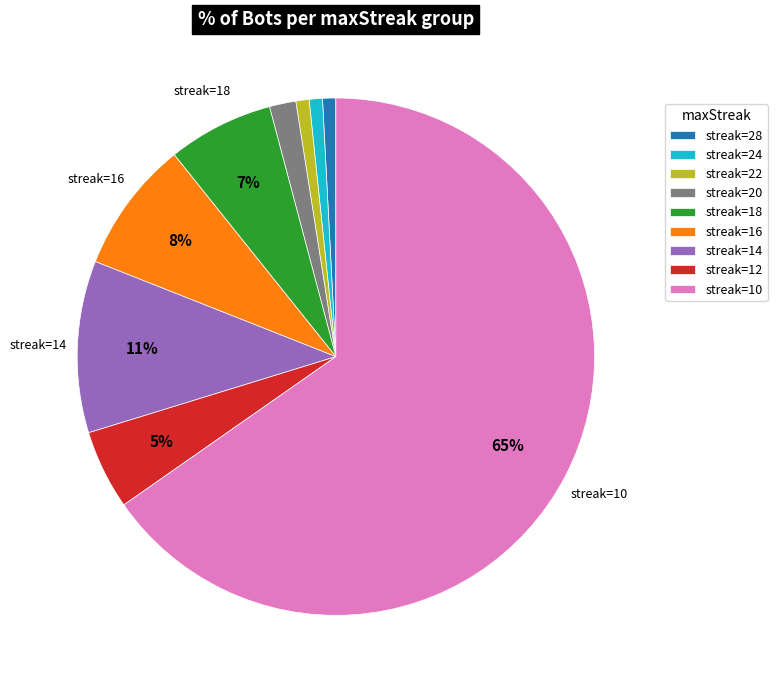

Which category has the biggest portion of the pie?

streak=10